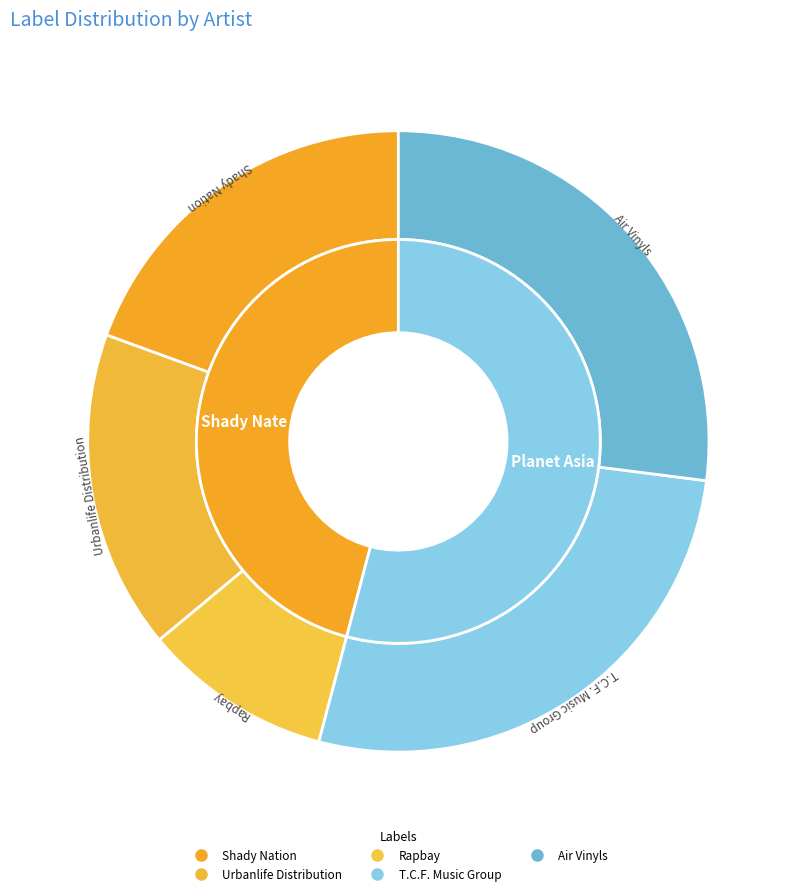

Is it true that Rapbay is 19% of the pie?

False